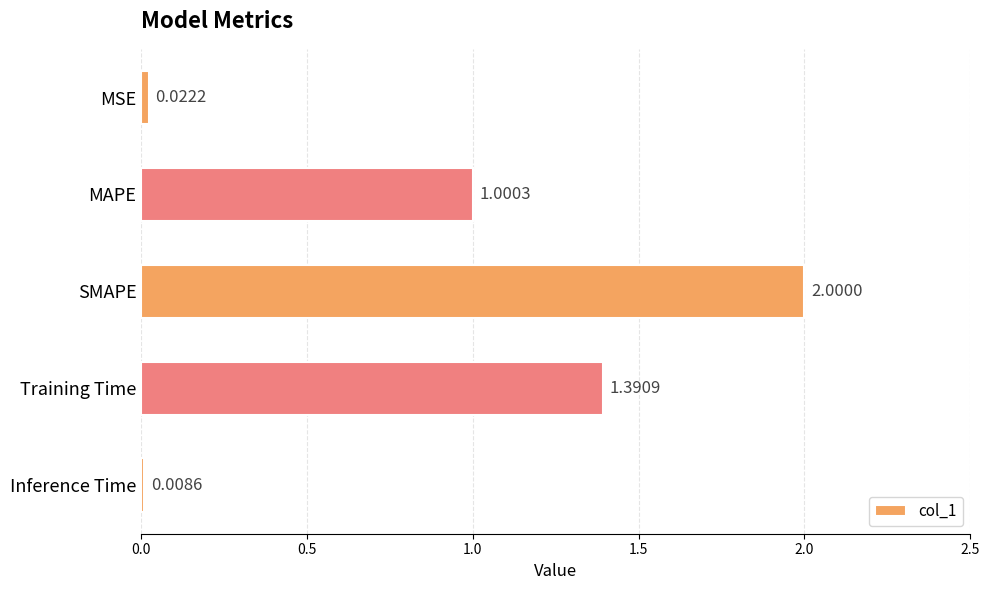

List the labels in order of value, largest first.

SMAPE, Training Time, MAPE, MSE, Inference Time